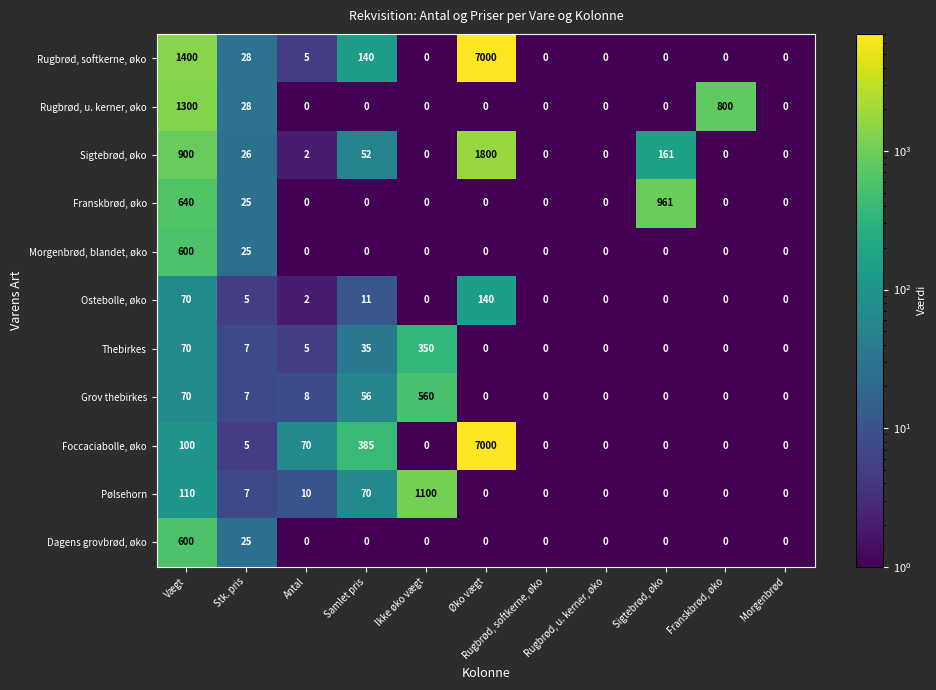

What is the difference between the maximum and minimum values in the Rugbrød, softkerne, øko series?

7000